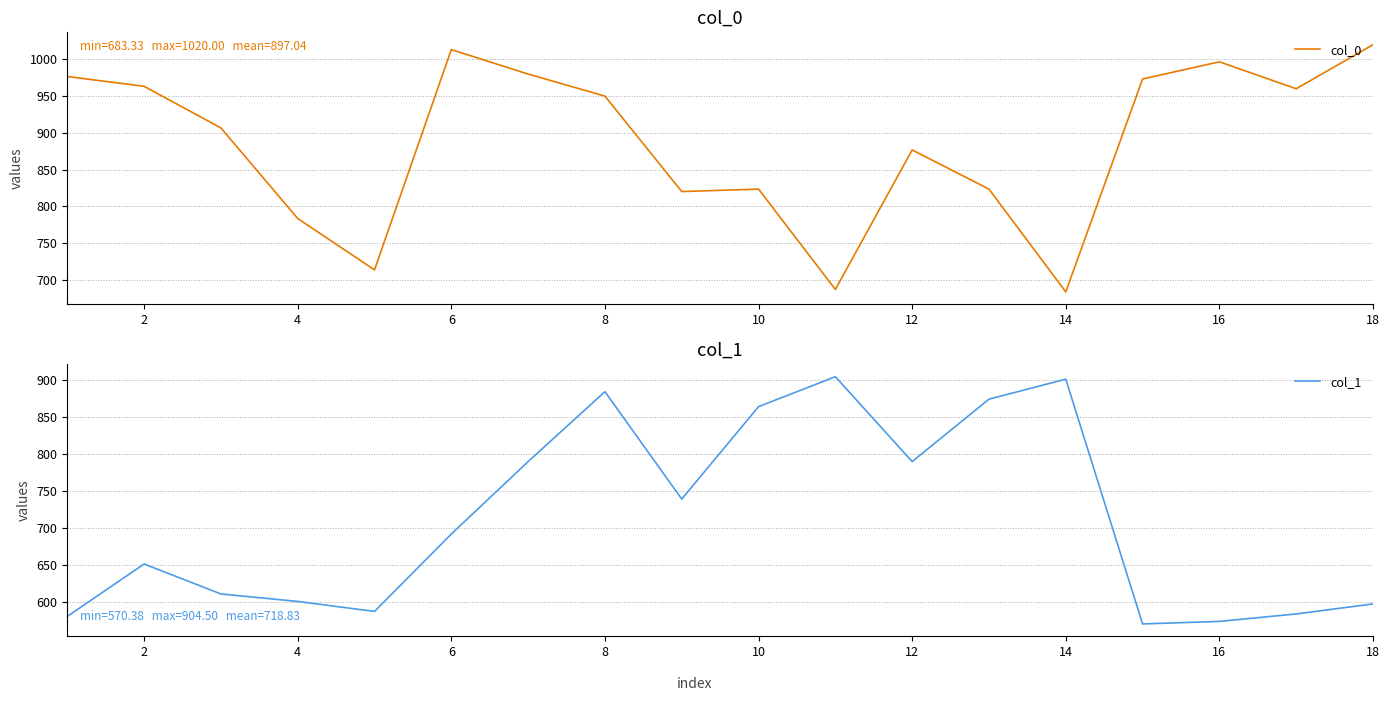

How many distinct data groups are displayed?

2